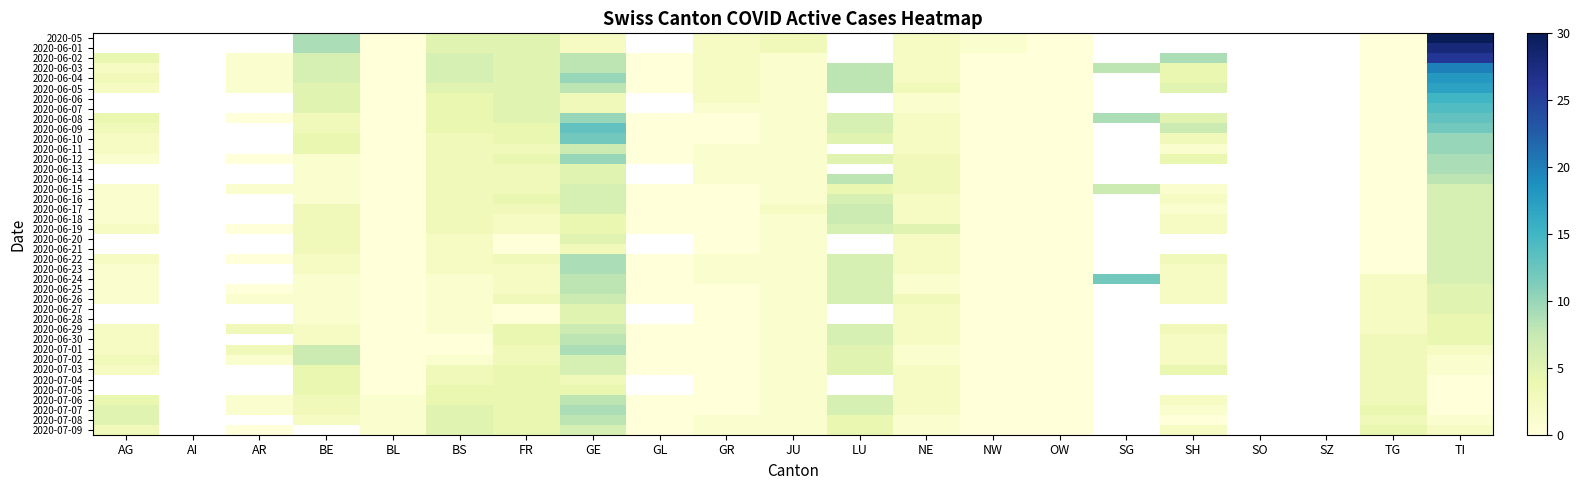

Is it true that 2020-06-04 equals 4.5 at GE?

False